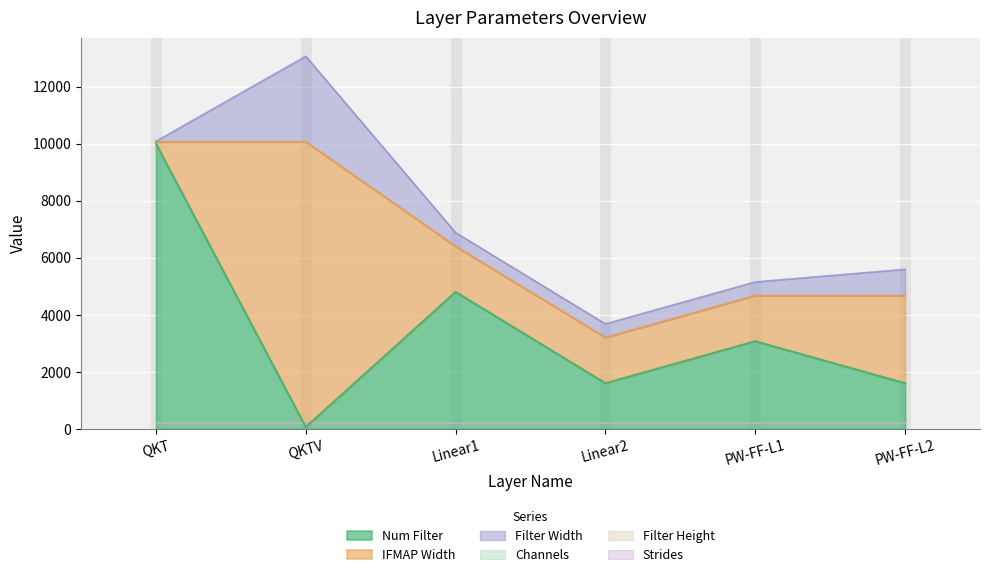

How many series are shown in this chart?

6